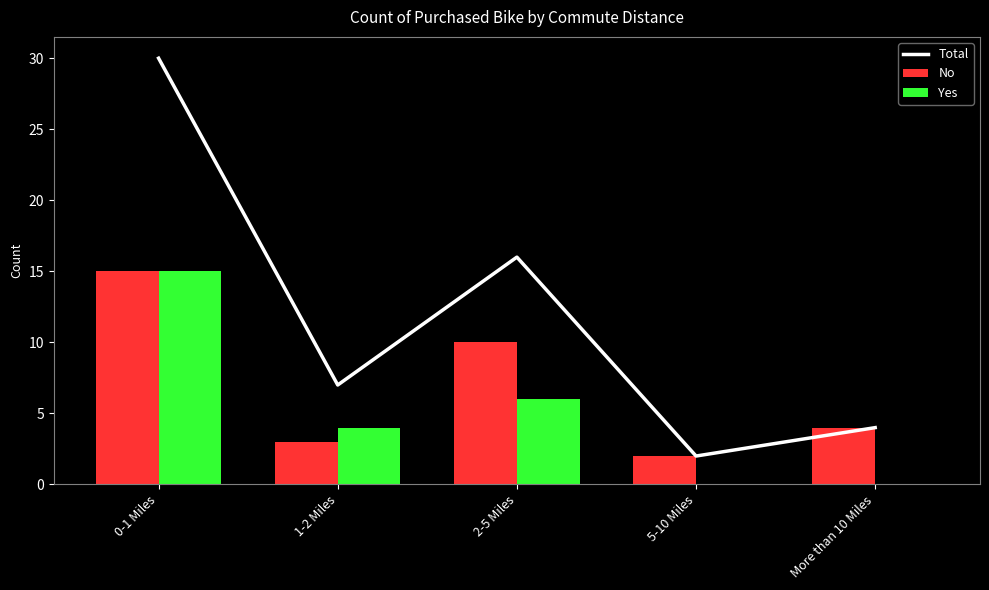

What position from the left is 5-10 Miles?

4